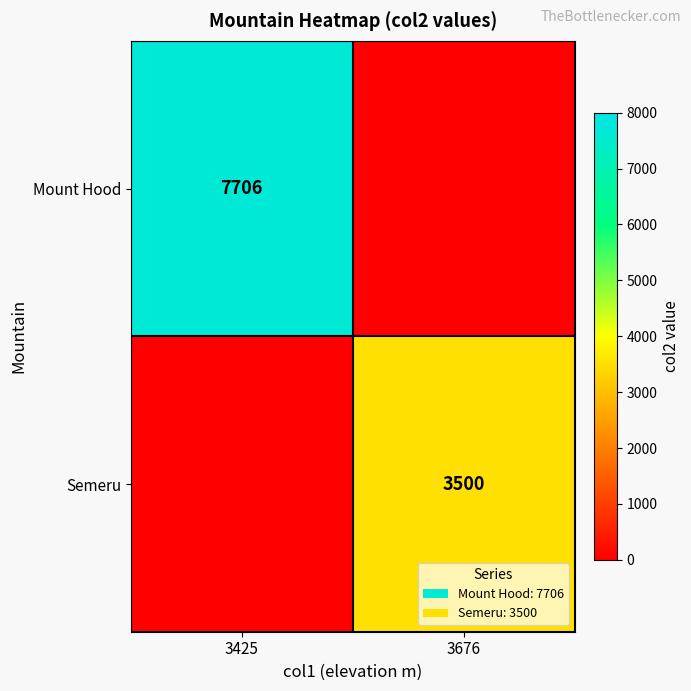

The value of Mount Hood at 3425 is 11355. True or false?

False